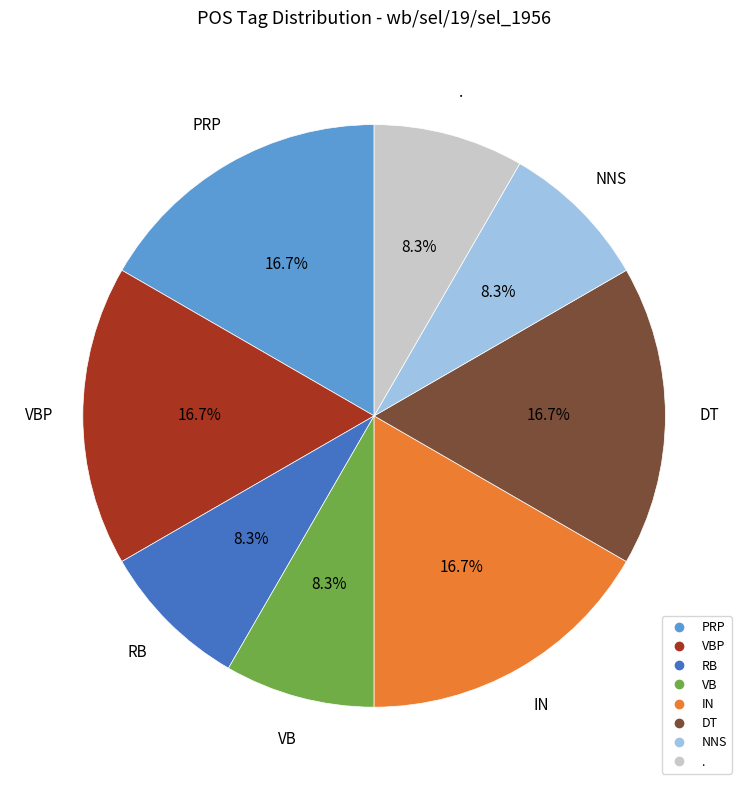

Is there a majority slice in this chart?

No